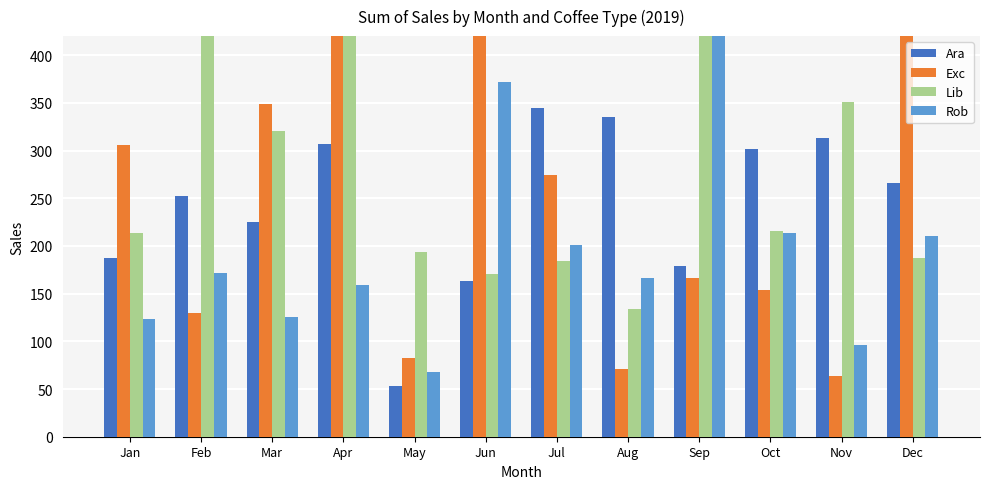

What is the maximum value for Rob?

492.9